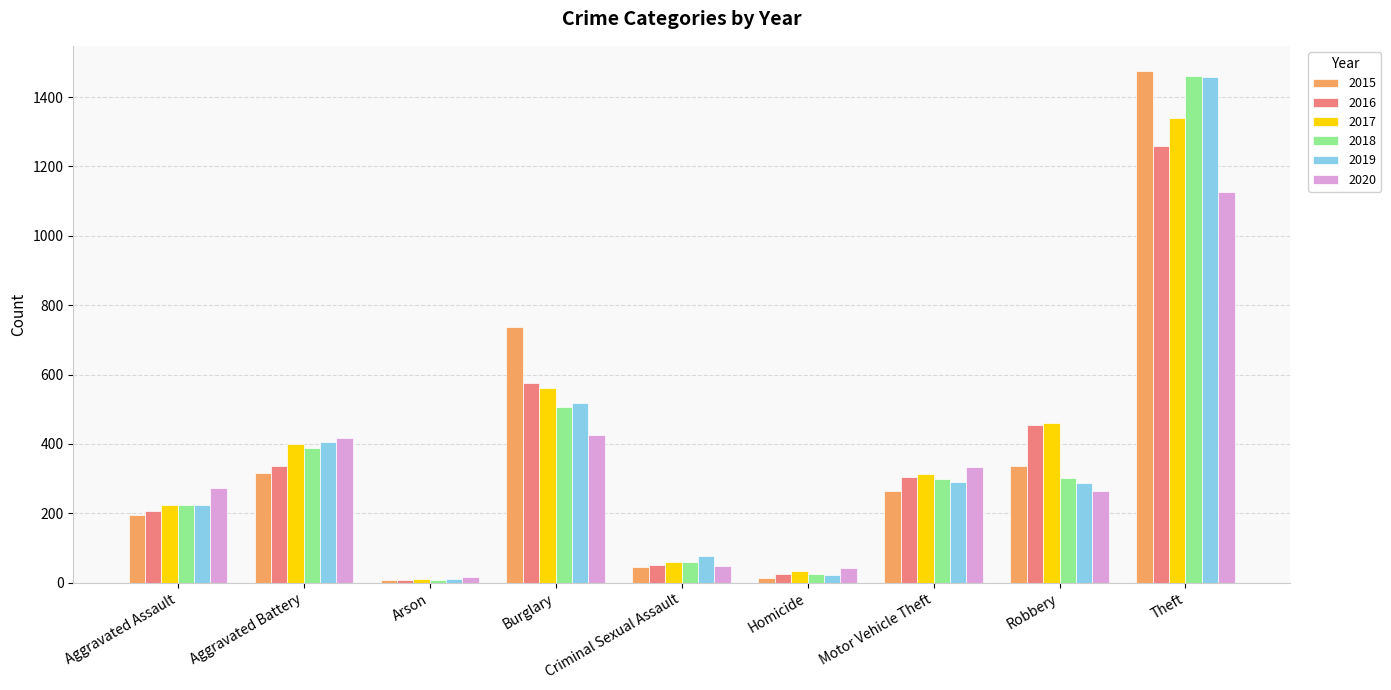

At which category is the sum across all series the highest?

Theft